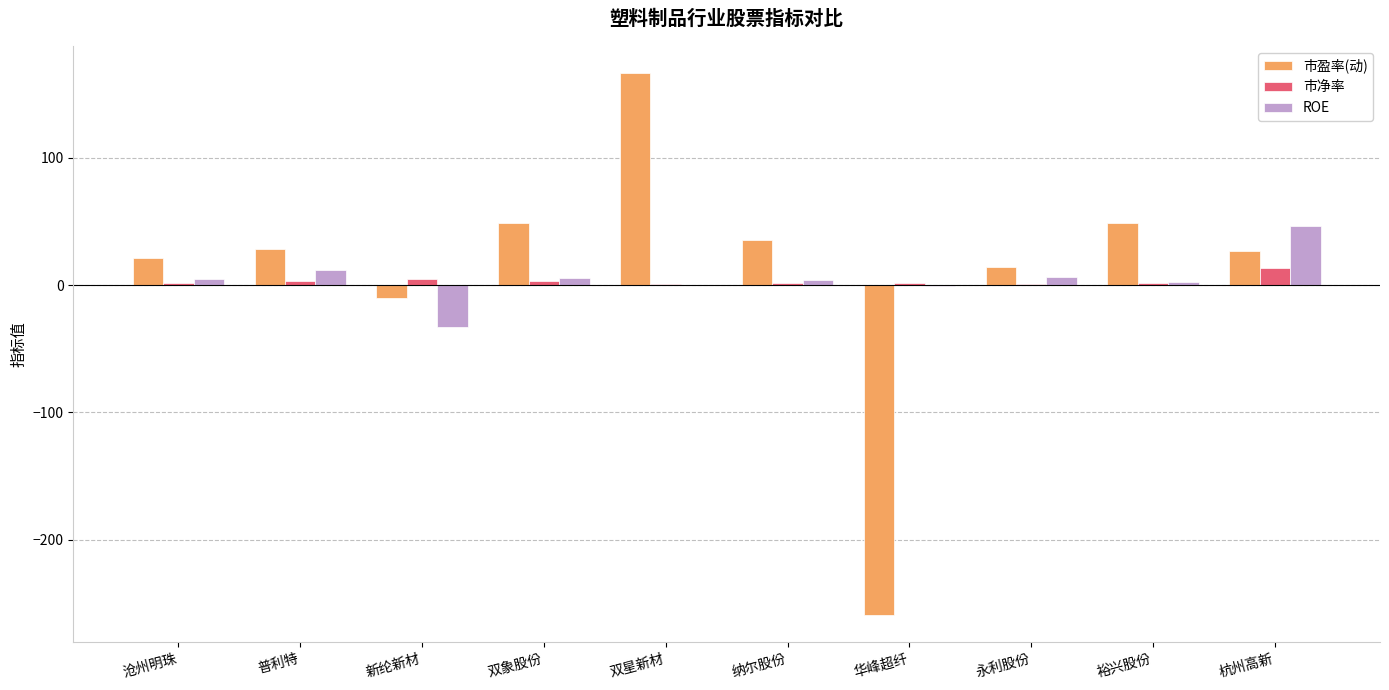

What is the greatest value displayed?

166.6